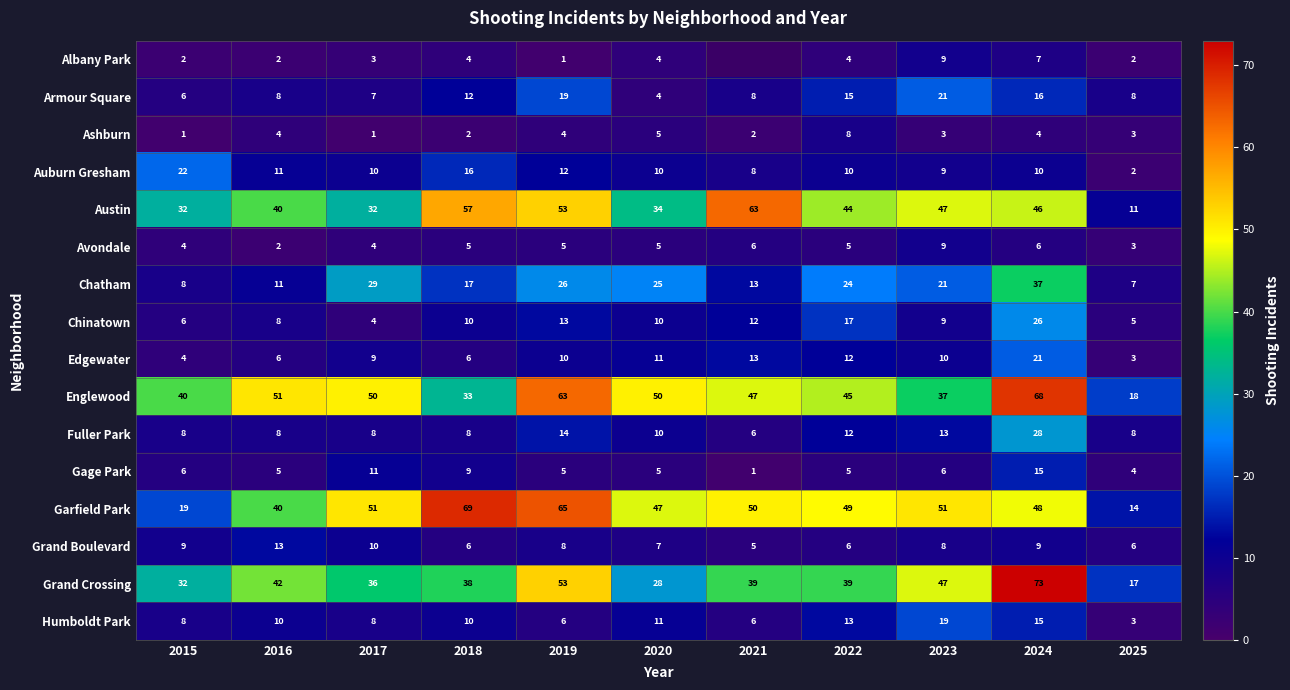

The Grand Crossing series shows 47 at 2023. True or false?

True